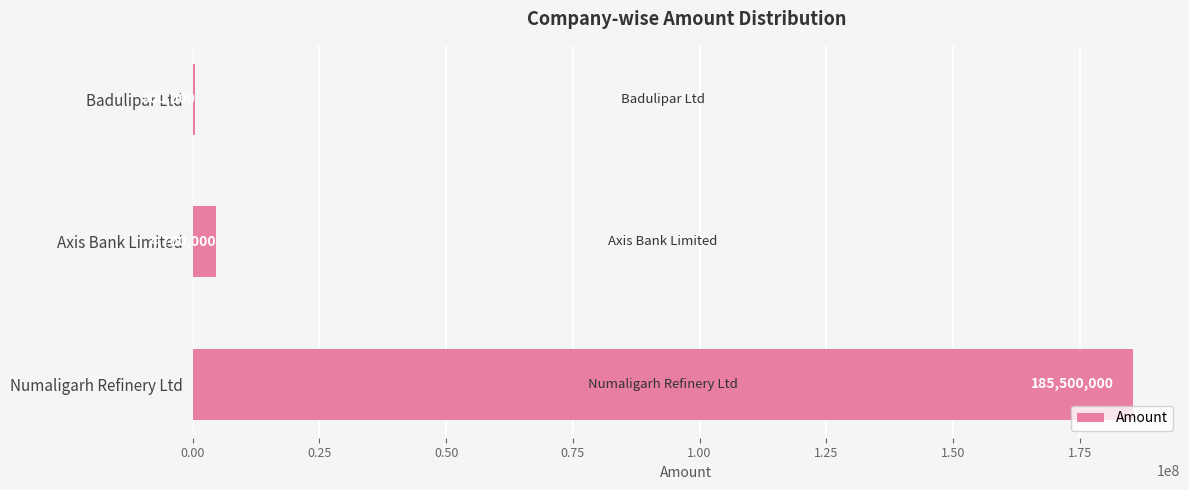

What is the maximum value shown in the chart?

185500000